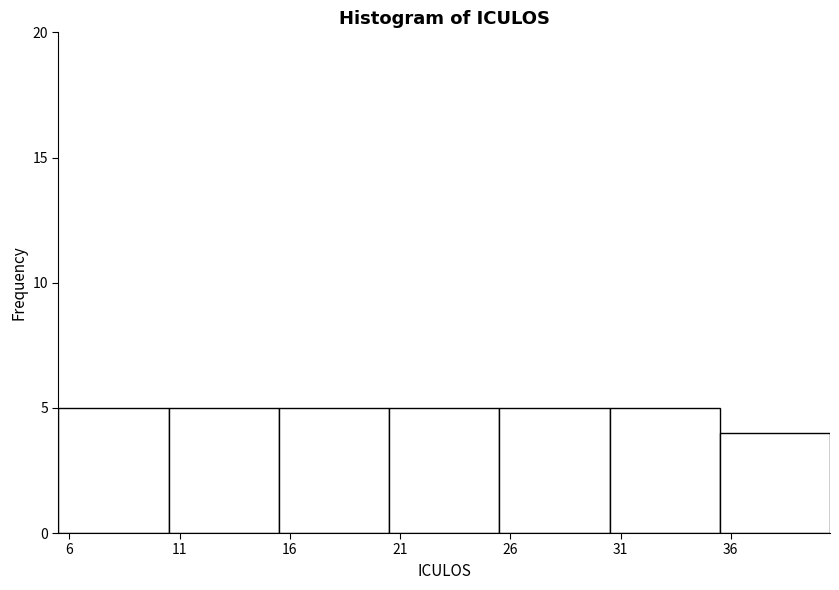

Reading left to right, list every bar in this chart as the range it spans on the x-axis followed by its height. The values are not printed on the chart, so give them approximately, as read against the axis.

5.5 to 10.5: 5
10.5 to 15.5: 5
15.5 to 20.5: 5
20.5 to 25.5: 5
25.5 to 30.5: 5
30.5 to 35.5: 5
35.5 to 40.5: 4